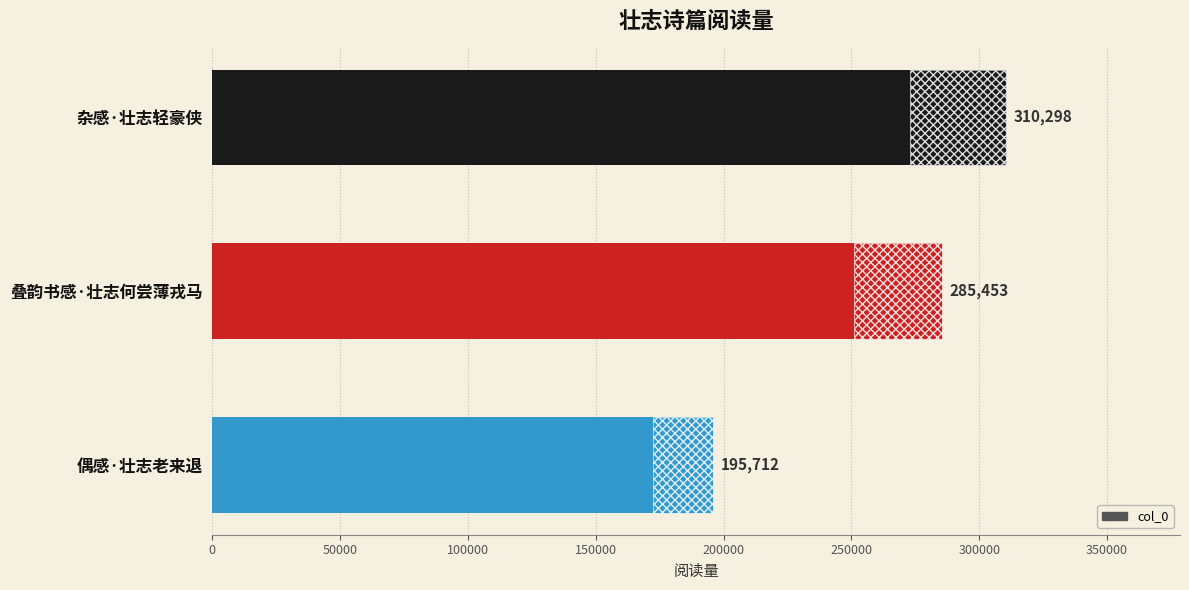

What is the difference between the maximum and minimum values?

114586